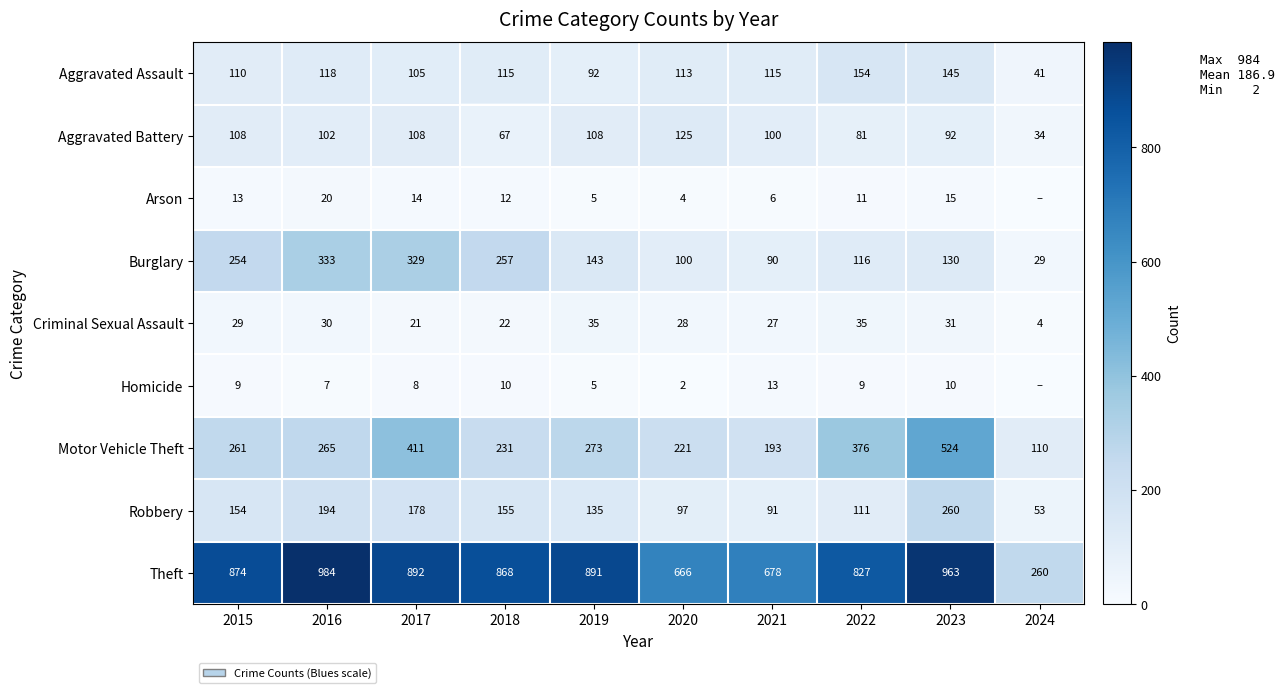

Rank the categories by Motor Vehicle Theft value from lowest to highest.

2024, 2021, 2020, 2018, 2015, 2016, 2019, 2022, 2017, 2023